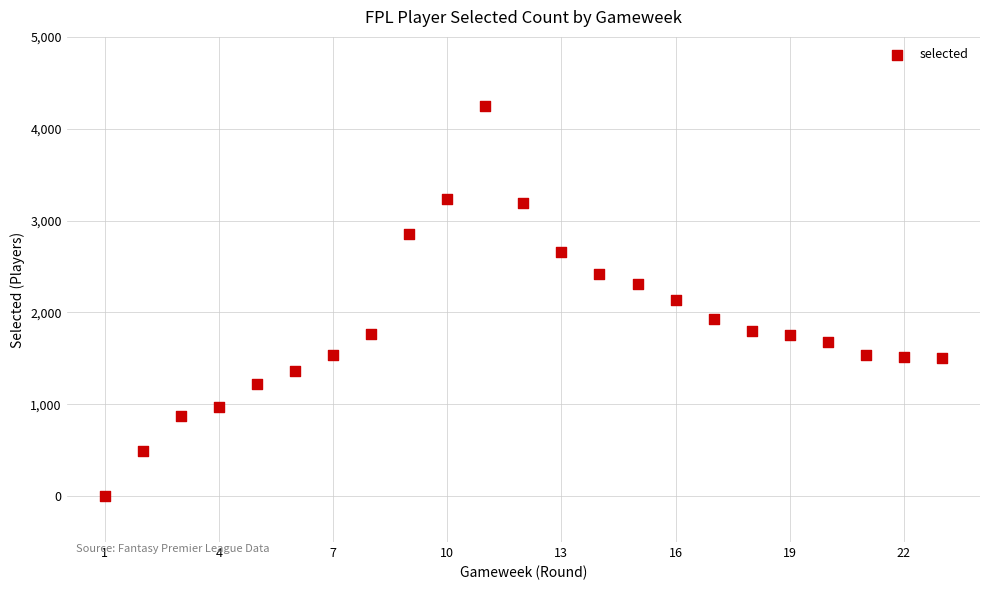

What is the range of Y values (max minus min)?

4245